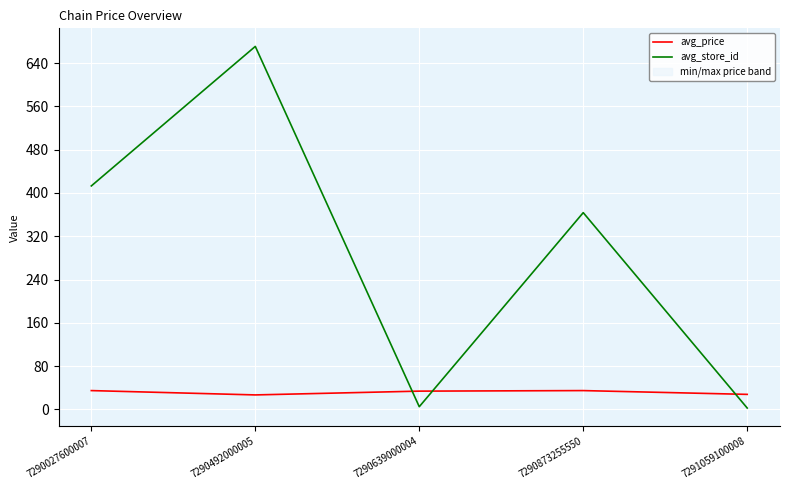

Which series has the largest range (max minus min)?

avg_store_id